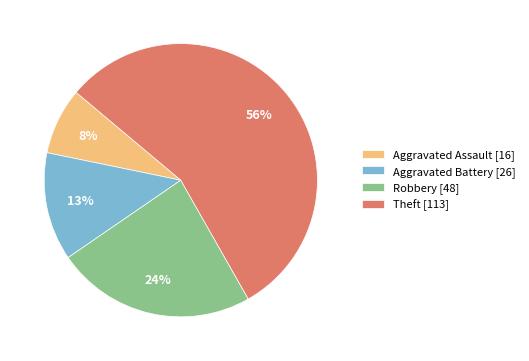

Is it true that Aggravated Battery is 7% of the pie?

False